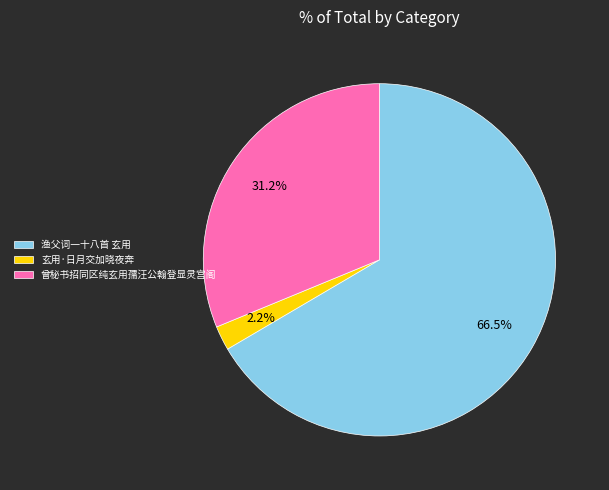

Which slice represents more than half of the pie?

渔父词一十八首 玄用